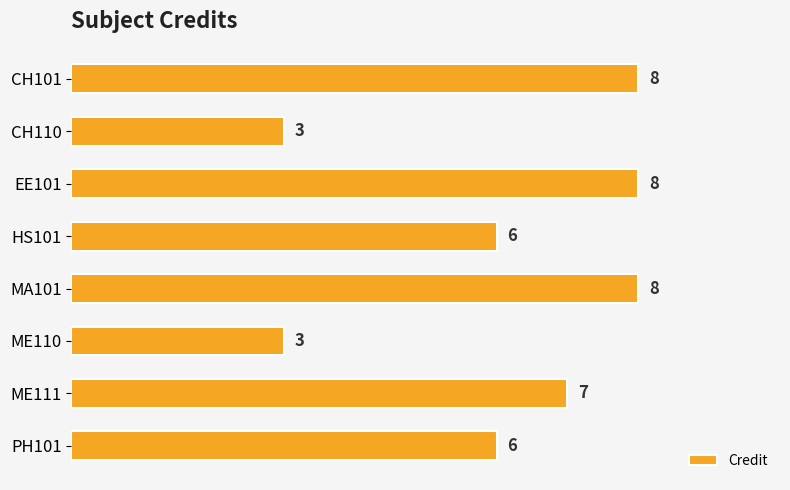

What is the change in value from CH110 to HS101?

+3